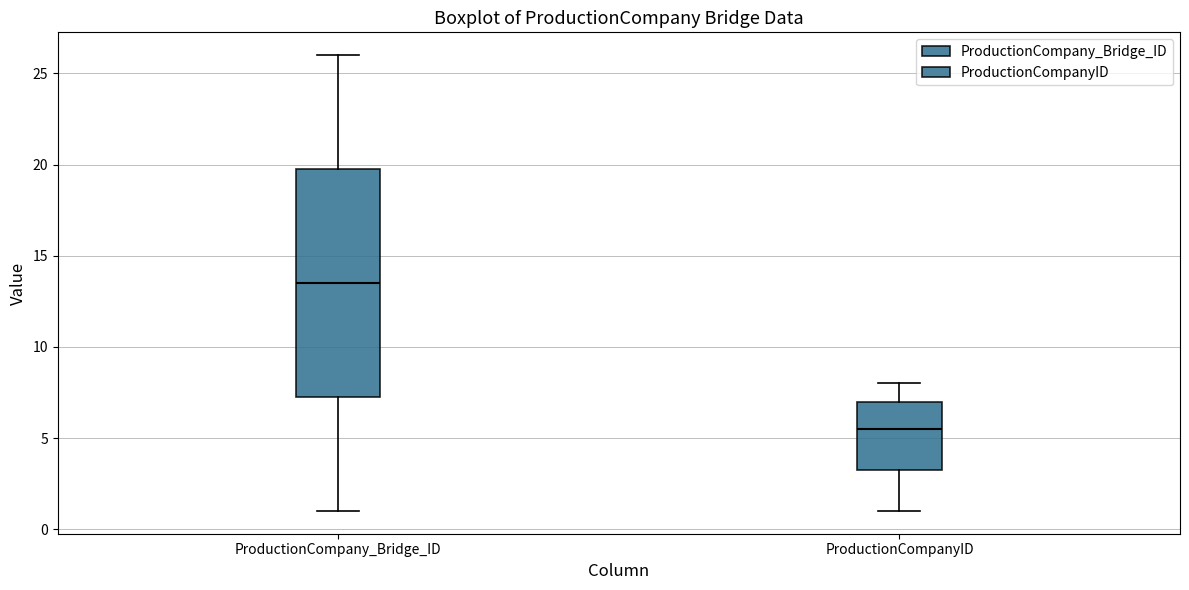

Which box has the lowest median line?

ProductionCompanyID